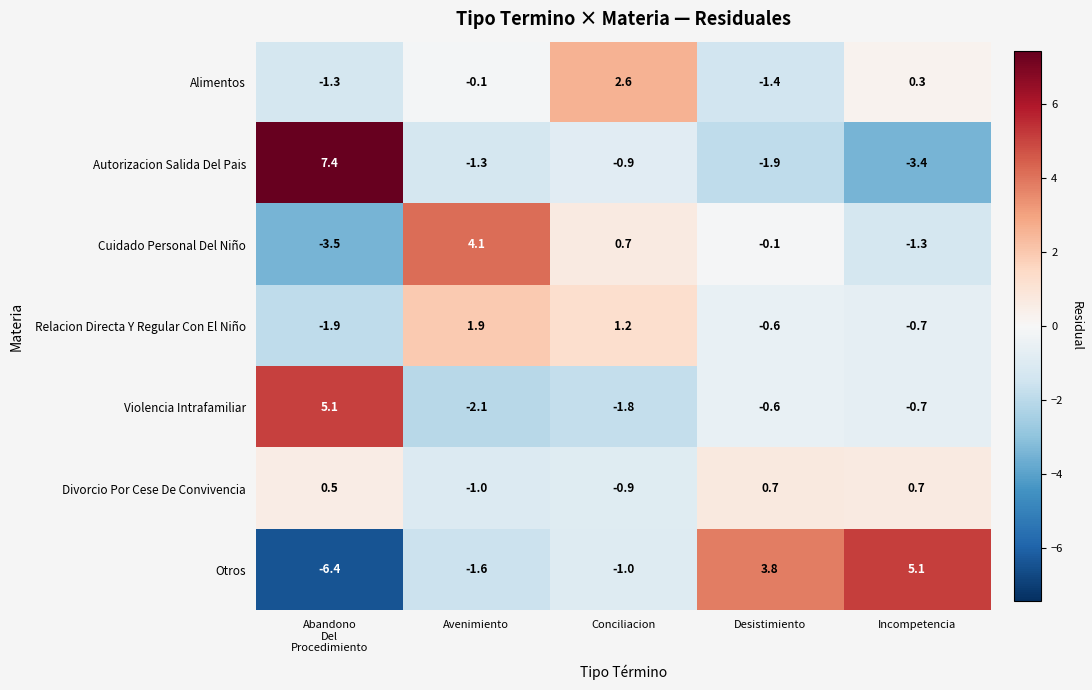

At which category is the sum across all series the highest?

Incompetencia